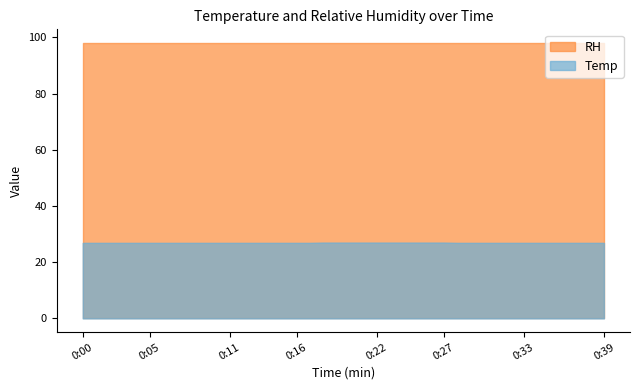

True or false: Temp and RH cross at least once.

False